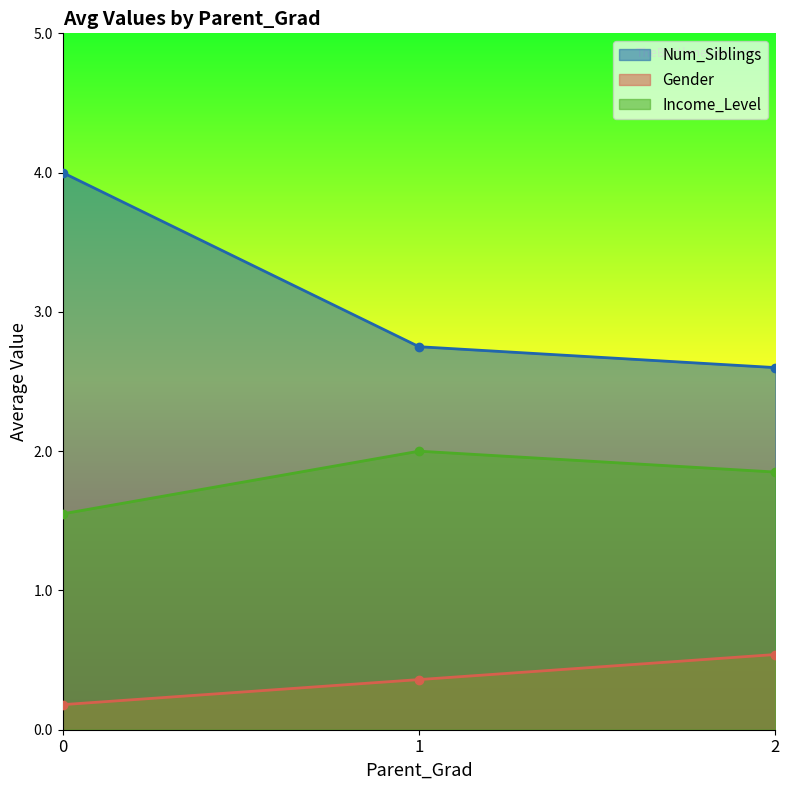

Which has a higher value, 1 or 2?

1